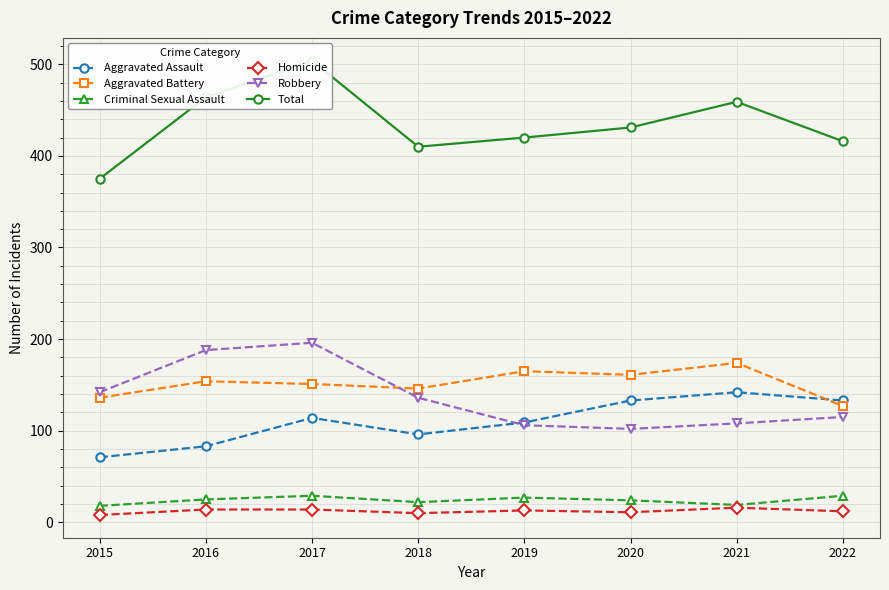

Where is the first local maximum for Homicide?

2019